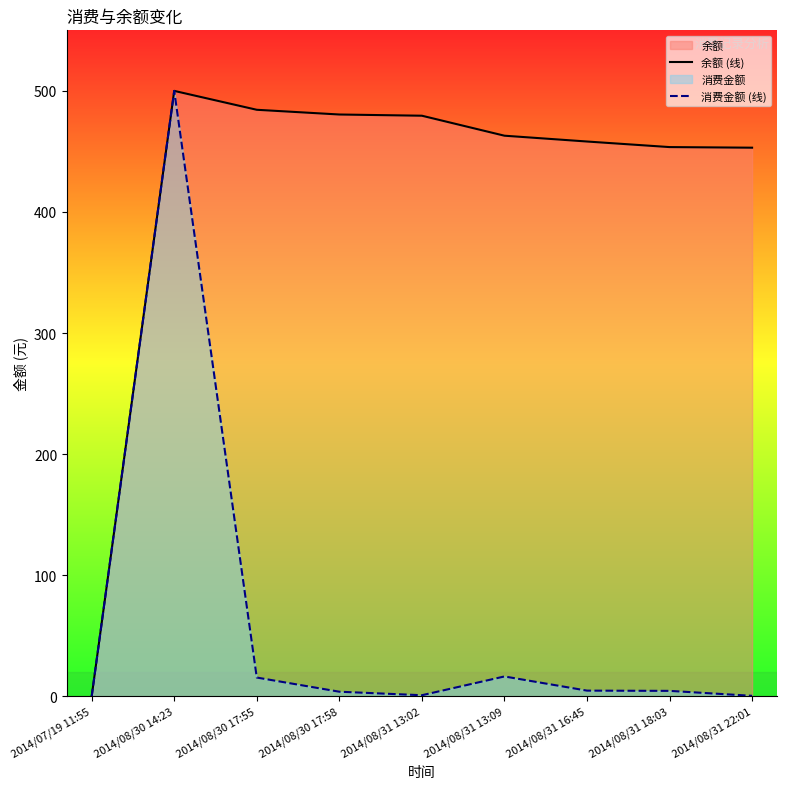

What is the sum of the 余额 (线) values at 2014/08/31 18:03 and 2014/07/19 11:55?

453.6